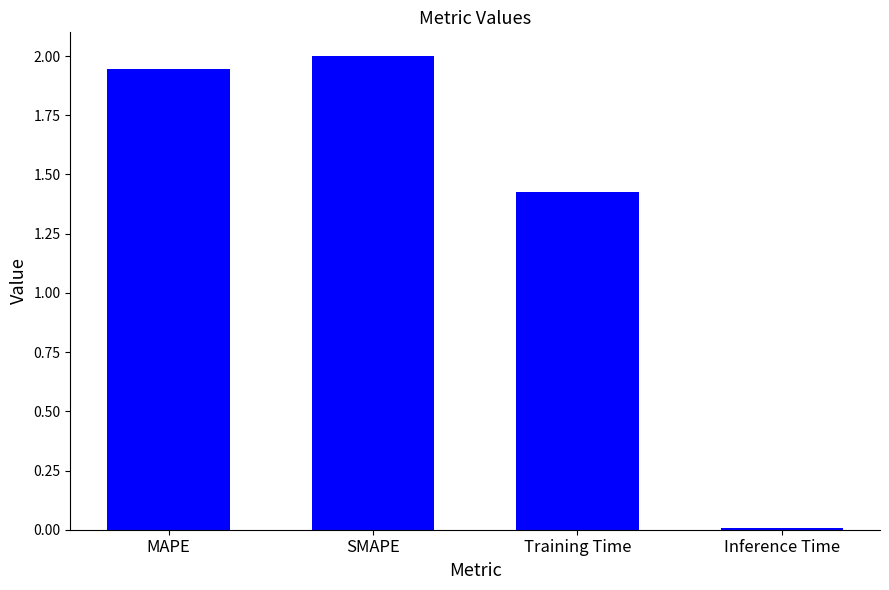

At which label is the value closest to 1?

Training Time